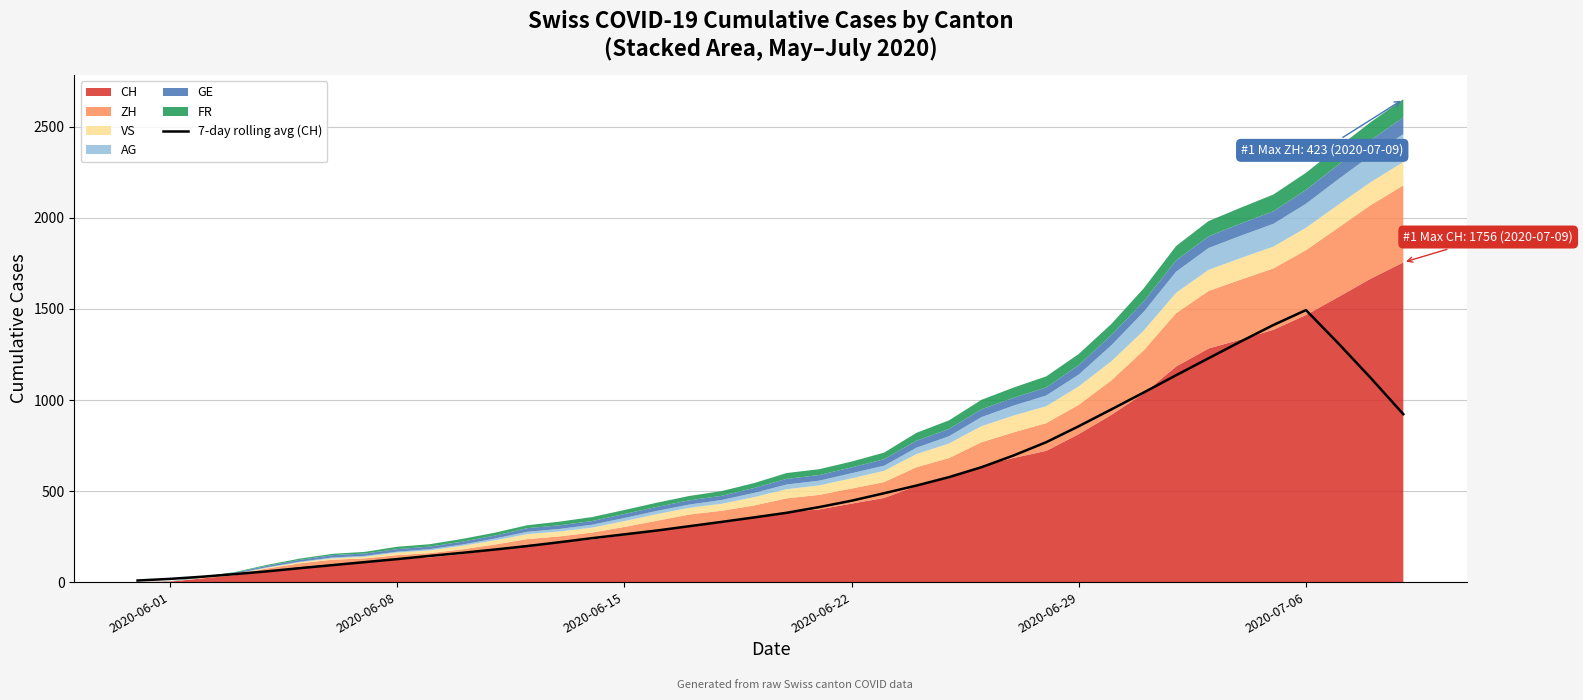

Which label corresponds to the smallest value in the chart?

2020-06-01